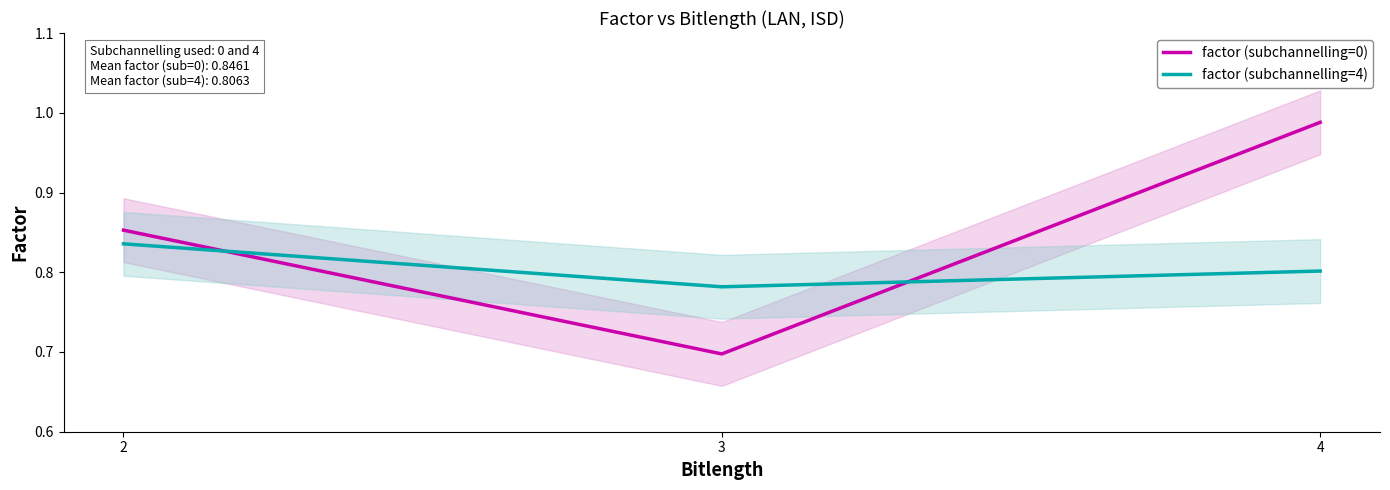

At which category is the sum across all series the highest?

4